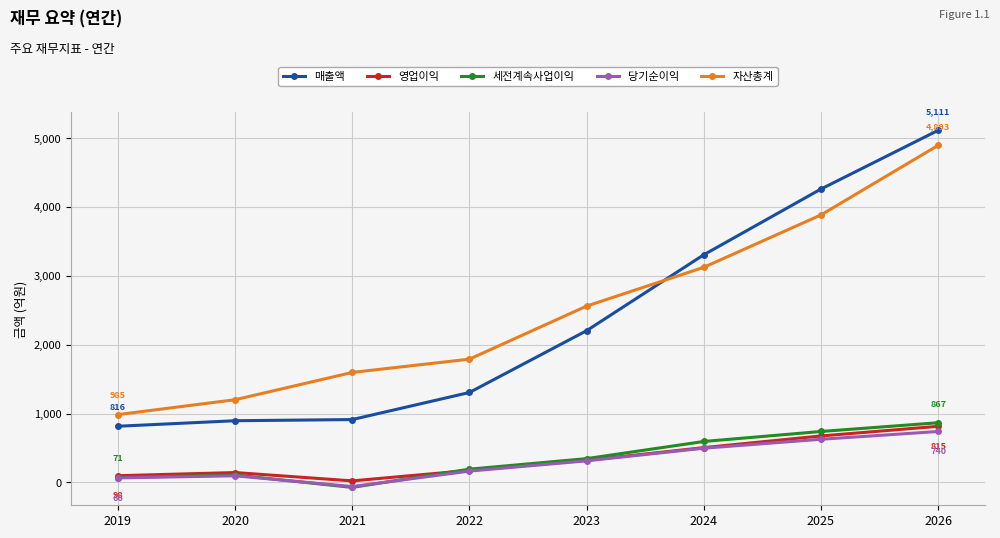

What is the difference between the maximum and minimum values in the 영업이익 series?

792